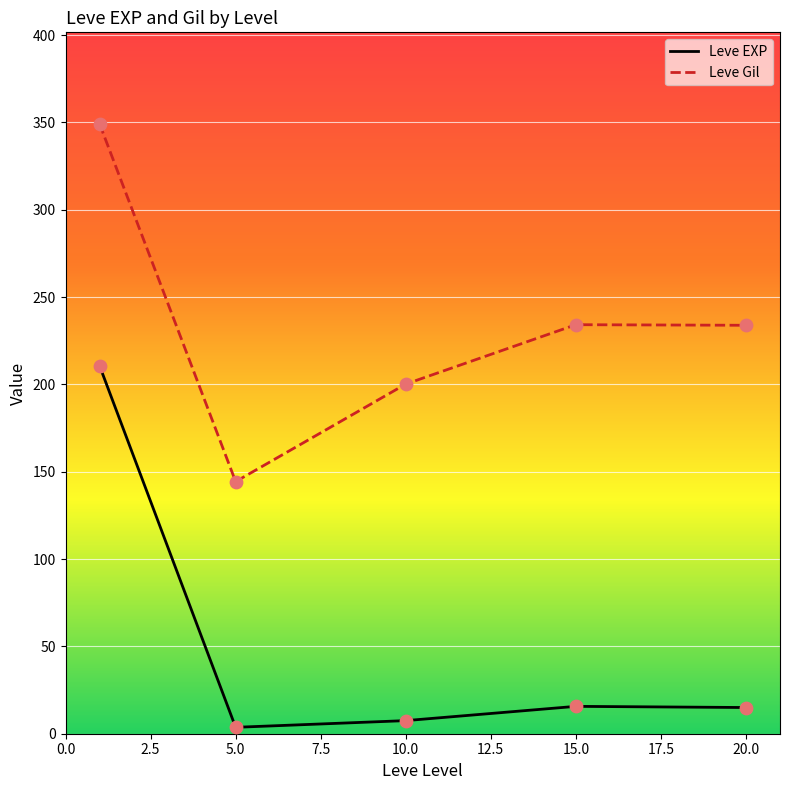

Rank the series by their maximum value, from lowest to highest.

Leve EXP, Leve Gil